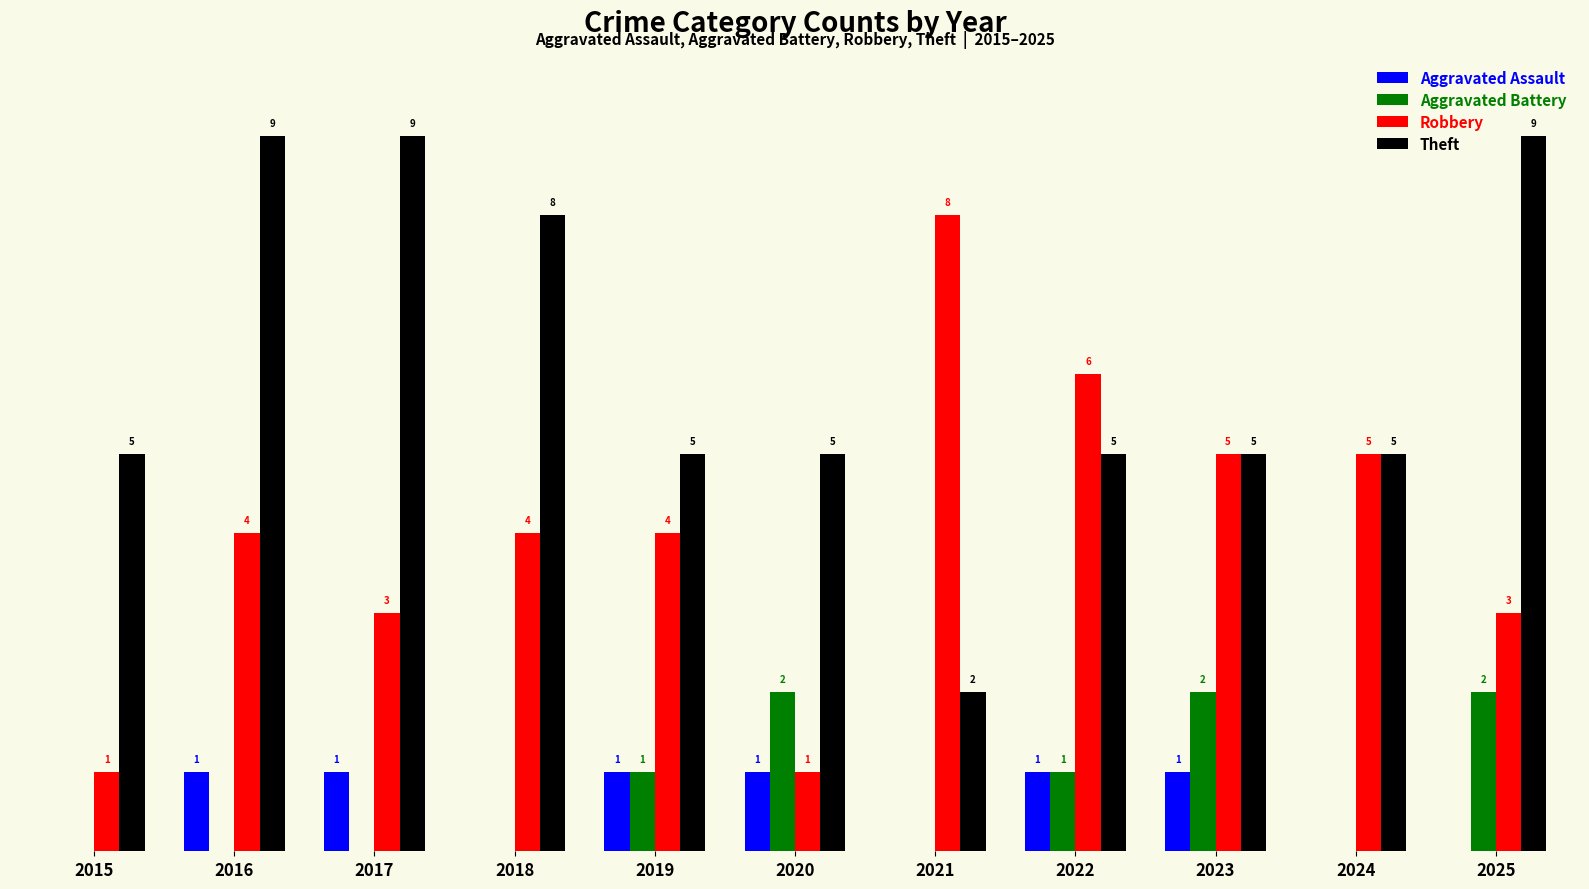

Which series has the largest total across all categories?

Theft